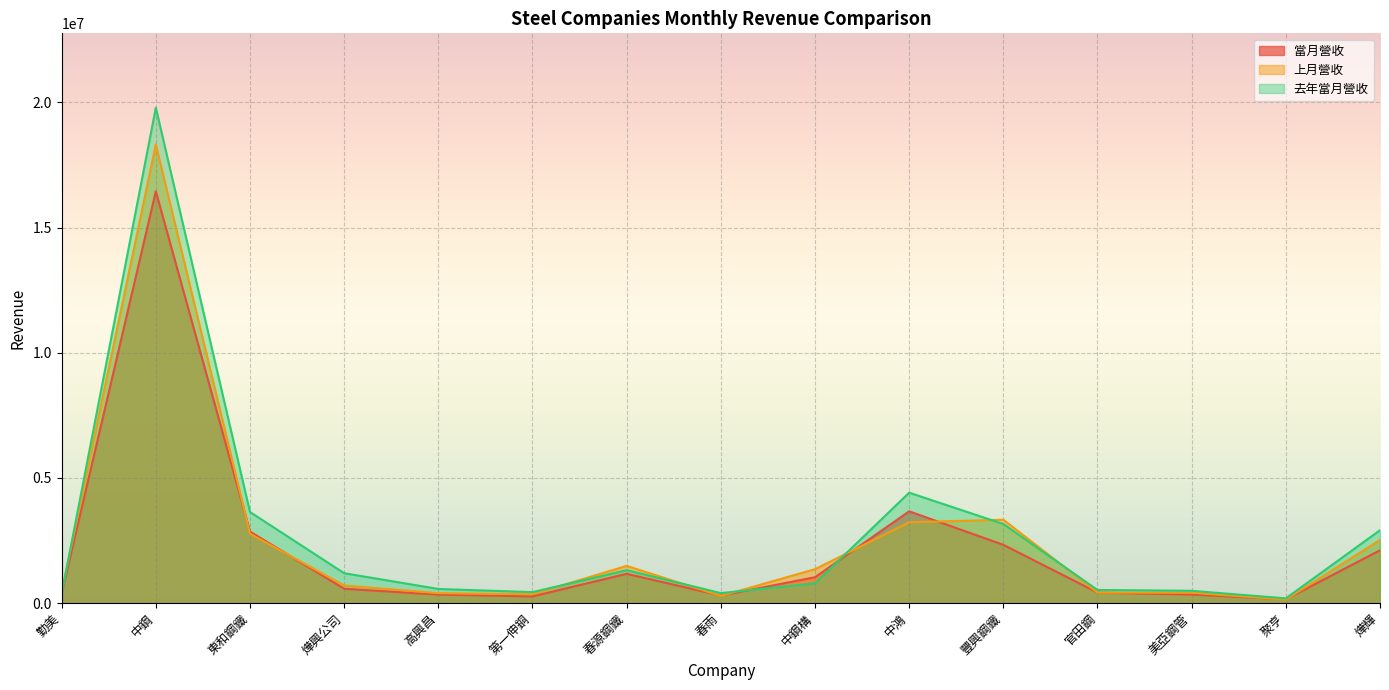

What are all the series names shown in the legend?

當月營收, 上月營收, 去年當月營收